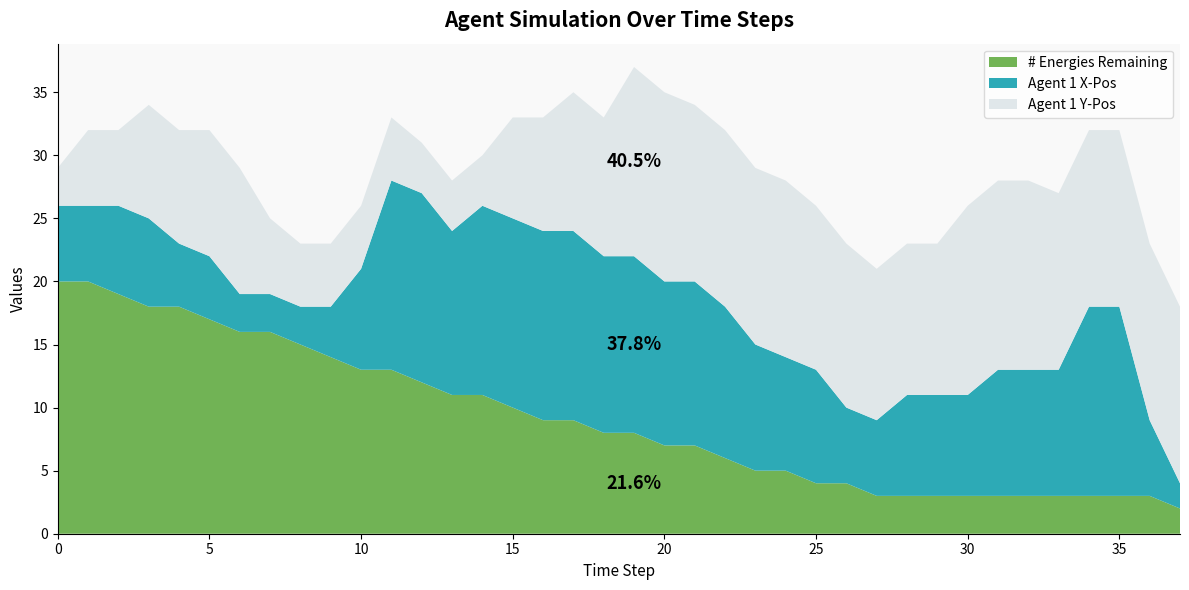

Reading right to left, extract all data points from this chart.

# Energies Remaining: 2	3	3	3	3	3	3	3	3	3	3	4	4	5	5	6	7	7	8	8	9	9	10	11	11	12	13	13	14	15	16	16	17	18	18	19	20	20
Agent 1 X-Pos: 2	6	15	15	10	10	10	8	8	8	6	6	9	9	10	12	13	13	14	14	15	15	15	15	13	15	15	8	4	3	3	3	5	5	7	7	6	6
Agent 1 Y-Pos: 14	14	14	14	14	15	15	15	12	12	12	13	13	14	14	14	14	15	15	11	11	9	8	4	4	4	5	5	5	5	6	10	10	9	9	6	6	3